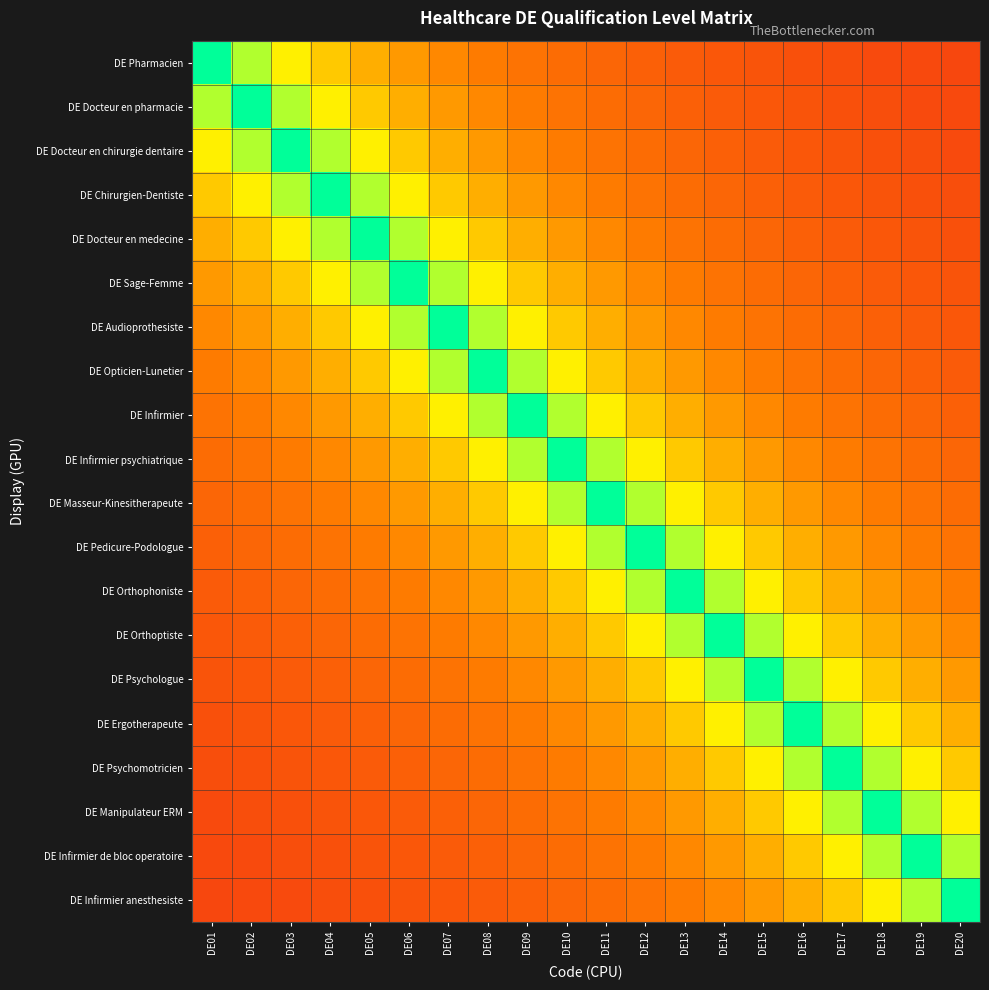

Reading right to left, what are all the values shown in this chart?

DE Pharmacien: DE20=0.1	DE19=0.2	DE18=0.2	DE17=0.2	DE16=0.2	DE15=0.2	DE14=0.2	DE13=0.2	DE12=0.2	DE11=0.2	DE10=0.3	DE09=0.3	DE08=0.3	DE07=0.4	DE06=0.4	DE05=0.5	DE04=0.5	DE03=0.6	DE02=0.8	DE01=1.0
DE Docteur en pharmacie: DE20=0.2	DE19=0.2	DE18=0.2	DE17=0.2	DE16=0.2	DE15=0.2	DE14=0.2	DE13=0.2	DE12=0.2	DE11=0.3	DE10=0.3	DE09=0.3	DE08=0.4	DE07=0.4	DE06=0.5	DE05=0.5	DE04=0.6	DE03=0.8	DE02=1.0	DE01=0.8
DE Docteur en chirurgie dentaire: DE20=0.2	DE19=0.2	DE18=0.2	DE17=0.2	DE16=0.2	DE15=0.2	DE14=0.2	DE13=0.2	DE12=0.3	DE11=0.3	DE10=0.3	DE09=0.4	DE08=0.4	DE07=0.5	DE06=0.5	DE05=0.6	DE04=0.8	DE03=1.0	DE02=0.8	DE01=0.6
DE Chirurgien-Dentiste: DE20=0.2	DE19=0.2	DE18=0.2	DE17=0.2	DE16=0.2	DE15=0.2	DE14=0.2	DE13=0.3	DE12=0.3	DE11=0.3	DE10=0.4	DE09=0.4	DE08=0.5	DE07=0.5	DE06=0.6	DE05=0.8	DE04=1.0	DE03=0.8	DE02=0.6	DE01=0.5
DE Docteur en medecine: DE20=0.2	DE19=0.2	DE18=0.2	DE17=0.2	DE16=0.2	DE15=0.2	DE14=0.3	DE13=0.3	DE12=0.3	DE11=0.4	DE10=0.4	DE09=0.5	DE08=0.5	DE07=0.6	DE06=0.8	DE05=1.0	DE04=0.8	DE03=0.6	DE02=0.5	DE01=0.5
DE Sage-Femme: DE20=0.2	DE19=0.2	DE18=0.2	DE17=0.2	DE16=0.2	DE15=0.3	DE14=0.3	DE13=0.3	DE12=0.4	DE11=0.4	DE10=0.5	DE09=0.5	DE08=0.6	DE07=0.8	DE06=1.0	DE05=0.8	DE04=0.6	DE03=0.5	DE02=0.5	DE01=0.4
DE Audioprothesiste: DE20=0.2	DE19=0.2	DE18=0.2	DE17=0.2	DE16=0.3	DE15=0.3	DE14=0.3	DE13=0.4	DE12=0.4	DE11=0.5	DE10=0.5	DE09=0.6	DE08=0.8	DE07=1.0	DE06=0.8	DE05=0.6	DE04=0.5	DE03=0.5	DE02=0.4	DE01=0.4
DE Opticien-Lunetier: DE20=0.2	DE19=0.2	DE18=0.2	DE17=0.3	DE16=0.3	DE15=0.3	DE14=0.4	DE13=0.4	DE12=0.5	DE11=0.5	DE10=0.6	DE09=0.8	DE08=1.0	DE07=0.8	DE06=0.6	DE05=0.5	DE04=0.5	DE03=0.4	DE02=0.4	DE01=0.3
DE Infirmier: DE20=0.2	DE19=0.2	DE18=0.3	DE17=0.3	DE16=0.3	DE15=0.4	DE14=0.4	DE13=0.5	DE12=0.5	DE11=0.6	DE10=0.8	DE09=1.0	DE08=0.8	DE07=0.6	DE06=0.5	DE05=0.5	DE04=0.4	DE03=0.4	DE02=0.3	DE01=0.3
DE Infirmier psychiatrique: DE20=0.2	DE19=0.3	DE18=0.3	DE17=0.3	DE16=0.4	DE15=0.4	DE14=0.5	DE13=0.5	DE12=0.6	DE11=0.8	DE10=1.0	DE09=0.8	DE08=0.6	DE07=0.5	DE06=0.5	DE05=0.4	DE04=0.4	DE03=0.3	DE02=0.3	DE01=0.3
DE Masseur-Kinesitherapeute: DE20=0.3	DE19=0.3	DE18=0.3	DE17=0.4	DE16=0.4	DE15=0.5	DE14=0.5	DE13=0.6	DE12=0.8	DE11=1.0	DE10=0.8	DE09=0.6	DE08=0.5	DE07=0.5	DE06=0.4	DE05=0.4	DE04=0.3	DE03=0.3	DE02=0.3	DE01=0.2
DE Pedicure-Podologue: DE20=0.3	DE19=0.3	DE18=0.4	DE17=0.4	DE16=0.5	DE15=0.5	DE14=0.6	DE13=0.8	DE12=1.0	DE11=0.8	DE10=0.6	DE09=0.5	DE08=0.5	DE07=0.4	DE06=0.4	DE05=0.3	DE04=0.3	DE03=0.3	DE02=0.2	DE01=0.2
DE Orthophoniste: DE20=0.3	DE19=0.4	DE18=0.4	DE17=0.5	DE16=0.5	DE15=0.6	DE14=0.8	DE13=1.0	DE12=0.8	DE11=0.6	DE10=0.5	DE09=0.5	DE08=0.4	DE07=0.4	DE06=0.3	DE05=0.3	DE04=0.3	DE03=0.2	DE02=0.2	DE01=0.2
DE Orthoptiste: DE20=0.4	DE19=0.4	DE18=0.5	DE17=0.5	DE16=0.6	DE15=0.8	DE14=1.0	DE13=0.8	DE12=0.6	DE11=0.5	DE10=0.5	DE09=0.4	DE08=0.4	DE07=0.3	DE06=0.3	DE05=0.3	DE04=0.2	DE03=0.2	DE02=0.2	DE01=0.2
DE Psychologue: DE20=0.4	DE19=0.5	DE18=0.5	DE17=0.6	DE16=0.8	DE15=1.0	DE14=0.8	DE13=0.6	DE12=0.5	DE11=0.5	DE10=0.4	DE09=0.4	DE08=0.3	DE07=0.3	DE06=0.3	DE05=0.2	DE04=0.2	DE03=0.2	DE02=0.2	DE01=0.2
DE Ergotherapeute: DE20=0.5	DE19=0.5	DE18=0.6	DE17=0.8	DE16=1.0	DE15=0.8	DE14=0.6	DE13=0.5	DE12=0.5	DE11=0.4	DE10=0.4	DE09=0.3	DE08=0.3	DE07=0.3	DE06=0.2	DE05=0.2	DE04=0.2	DE03=0.2	DE02=0.2	DE01=0.2
DE Psychomotricien: DE20=0.5	DE19=0.6	DE18=0.8	DE17=1.0	DE16=0.8	DE15=0.6	DE14=0.5	DE13=0.5	DE12=0.4	DE11=0.4	DE10=0.3	DE09=0.3	DE08=0.3	DE07=0.2	DE06=0.2	DE05=0.2	DE04=0.2	DE03=0.2	DE02=0.2	DE01=0.2
DE Manipulateur ERM: DE20=0.6	DE19=0.8	DE18=1.0	DE17=0.8	DE16=0.6	DE15=0.5	DE14=0.5	DE13=0.4	DE12=0.4	DE11=0.3	DE10=0.3	DE09=0.3	DE08=0.2	DE07=0.2	DE06=0.2	DE05=0.2	DE04=0.2	DE03=0.2	DE02=0.2	DE01=0.2
DE Infirmier de bloc operatoire: DE20=0.8	DE19=1.0	DE18=0.8	DE17=0.6	DE16=0.5	DE15=0.5	DE14=0.4	DE13=0.4	DE12=0.3	DE11=0.3	DE10=0.3	DE09=0.2	DE08=0.2	DE07=0.2	DE06=0.2	DE05=0.2	DE04=0.2	DE03=0.2	DE02=0.2	DE01=0.2
DE Infirmier anesthesiste: DE20=1.0	DE19=0.8	DE18=0.6	DE17=0.5	DE16=0.5	DE15=0.4	DE14=0.4	DE13=0.3	DE12=0.3	DE11=0.3	DE10=0.2	DE09=0.2	DE08=0.2	DE07=0.2	DE06=0.2	DE05=0.2	DE04=0.2	DE03=0.2	DE02=0.2	DE01=0.1